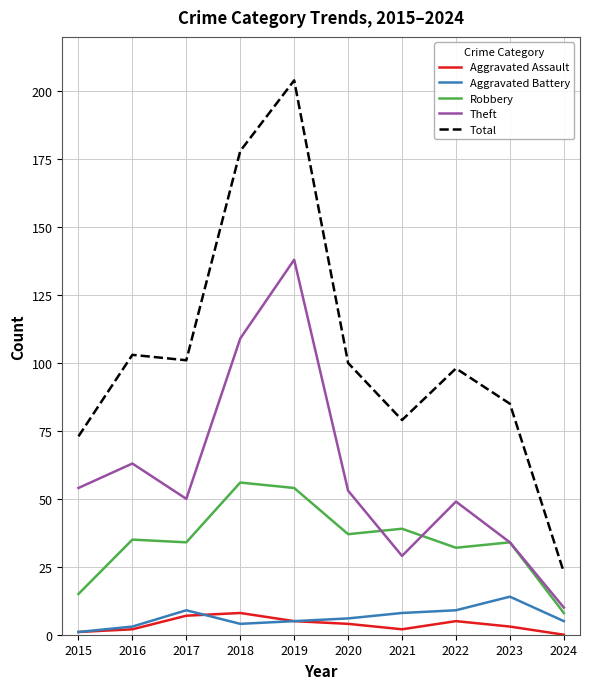

True or false: Theft has a value of 54 at 2023.

False